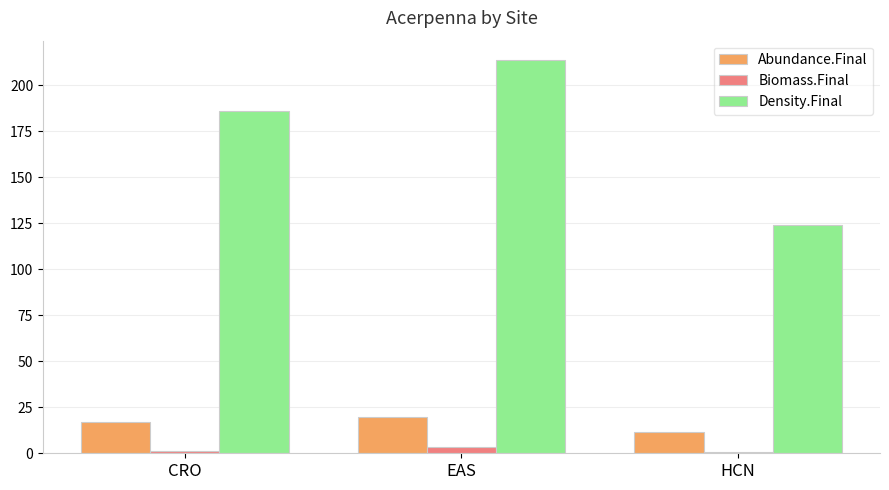

What is the difference between the highest and lowest values at EAS?

210.2